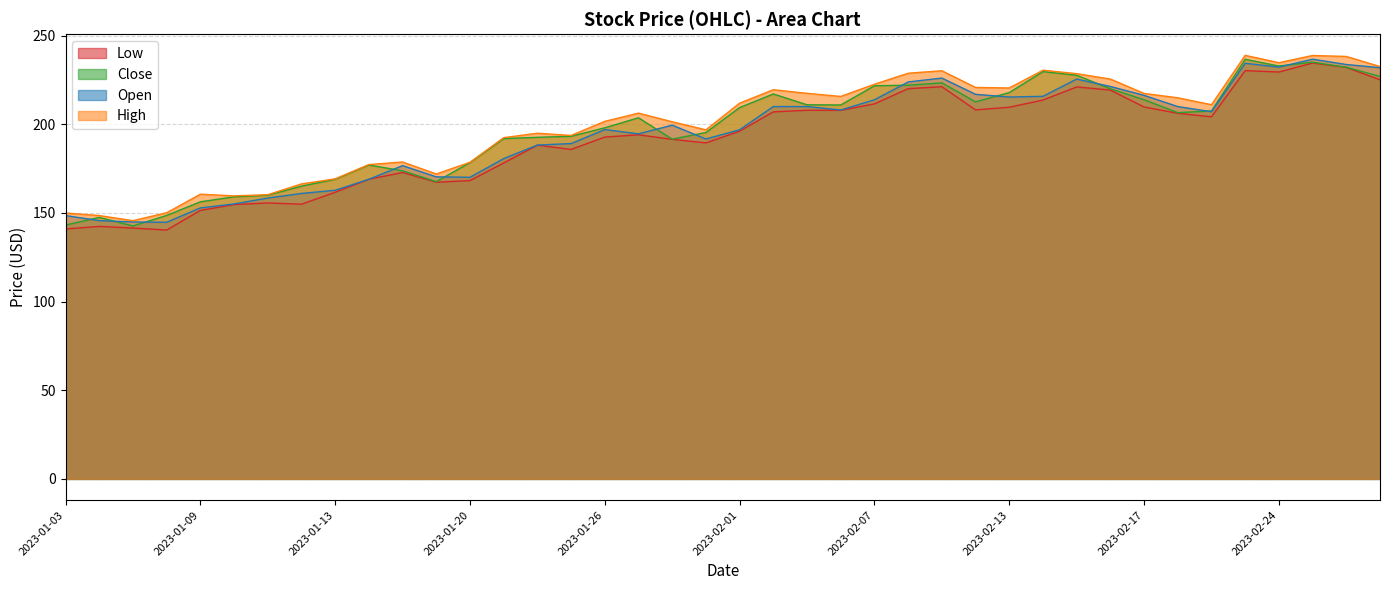

Which category has the lowest value in the Open series?

2023-01-06